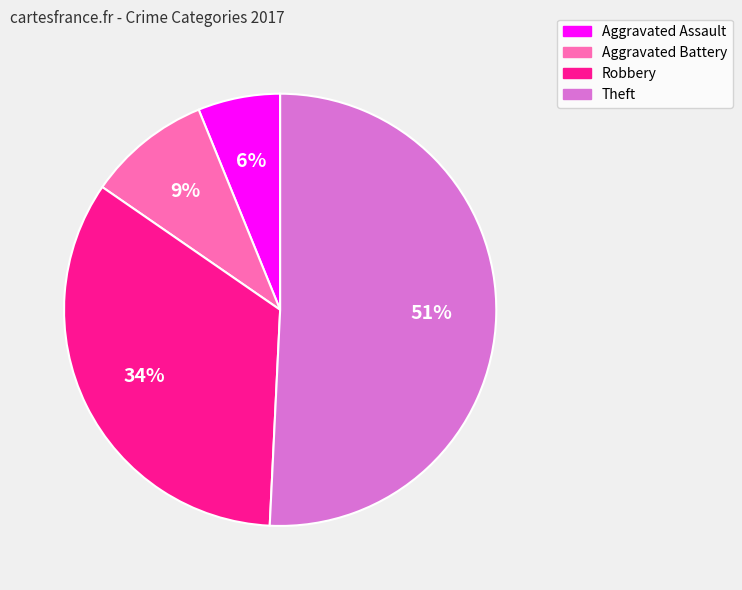

To the nearest percent, what is the combined percentage of Theft and Aggravated Assault?

57%